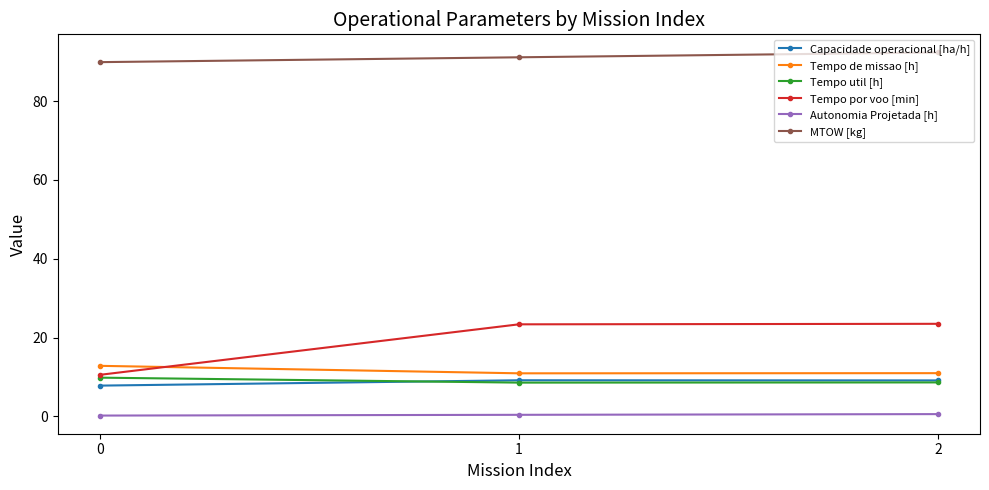

True or false: Tempo de missao [h] has a value of 20.3 at 0.

False